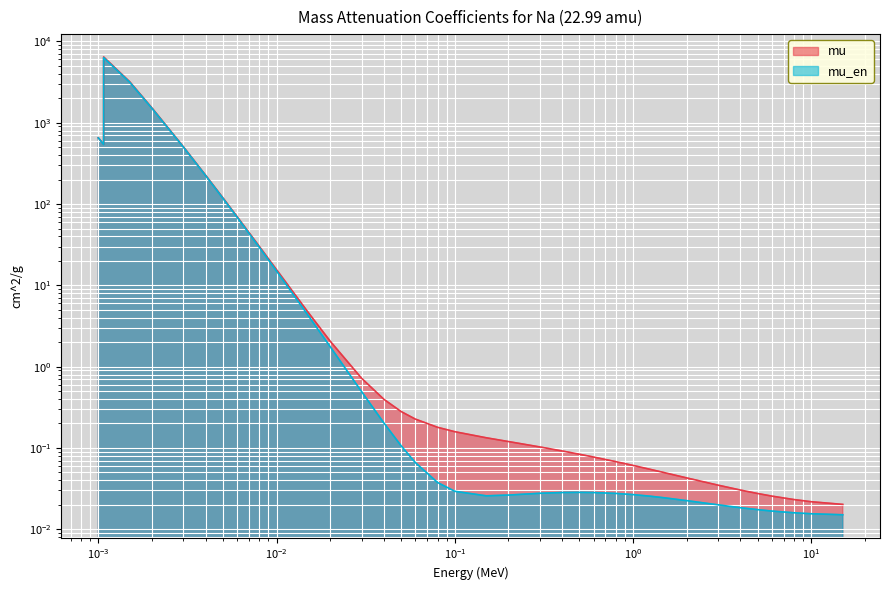

At 0.3, list the series in order from smallest to largest.

mu_en, mu